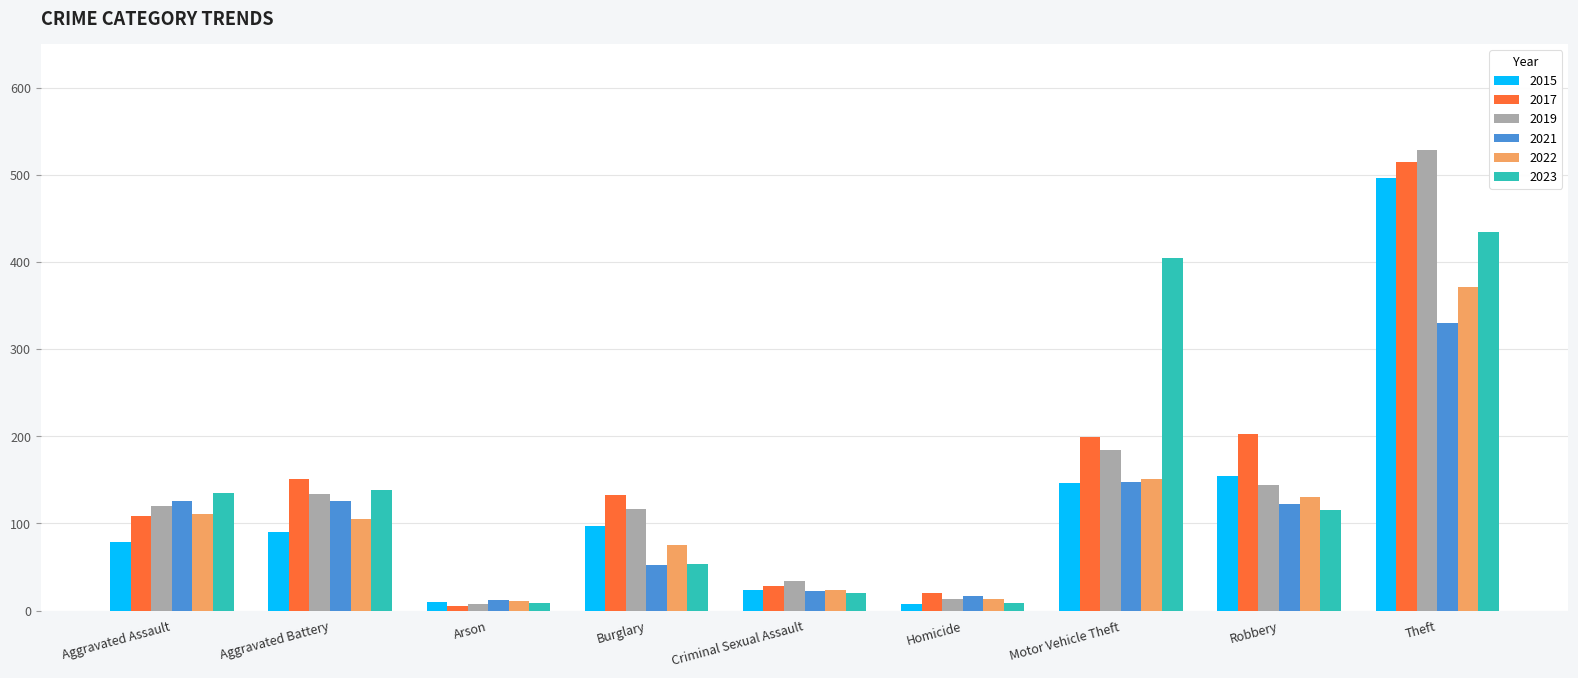

What is the sum of the 2015 values at Motor Vehicle Theft and Arson?

157